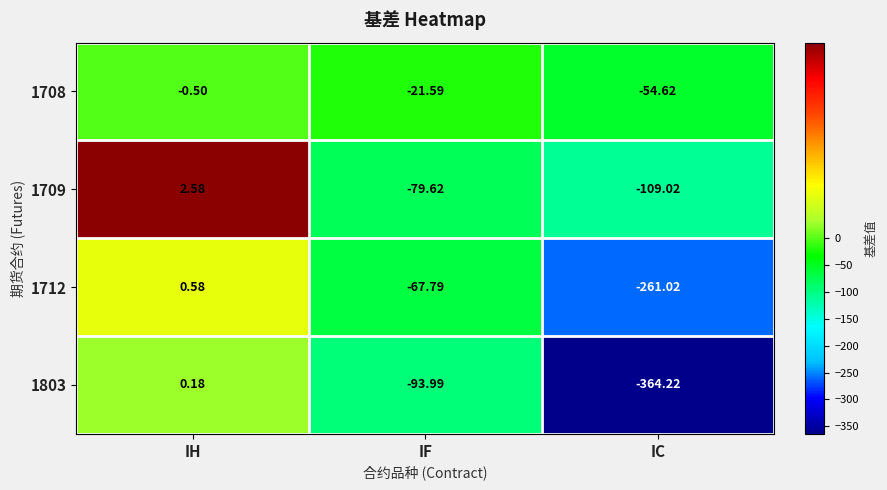

At which category is the sum across all series the highest?

IH